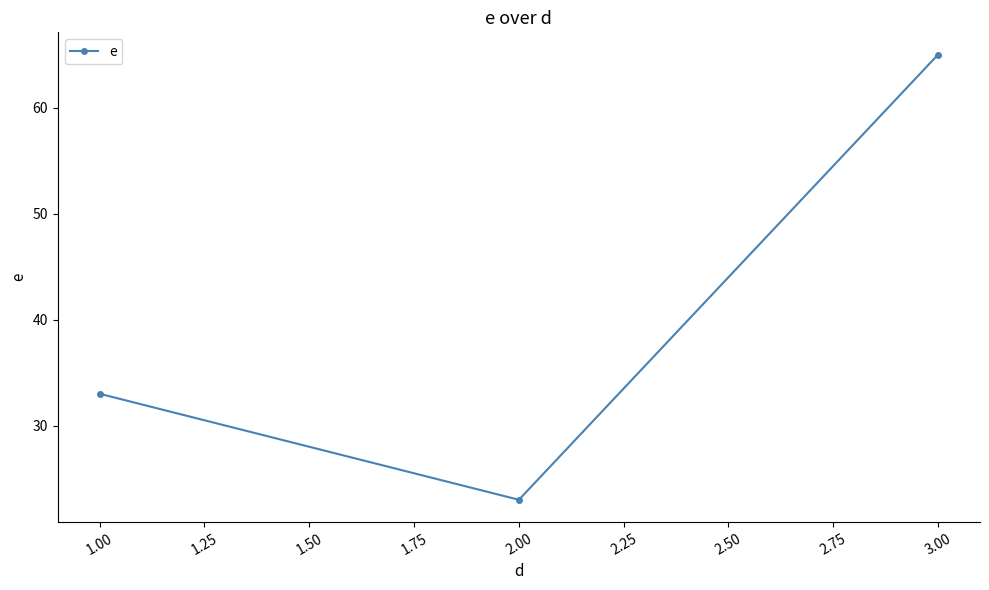

How many values are between 23 and 65?

3